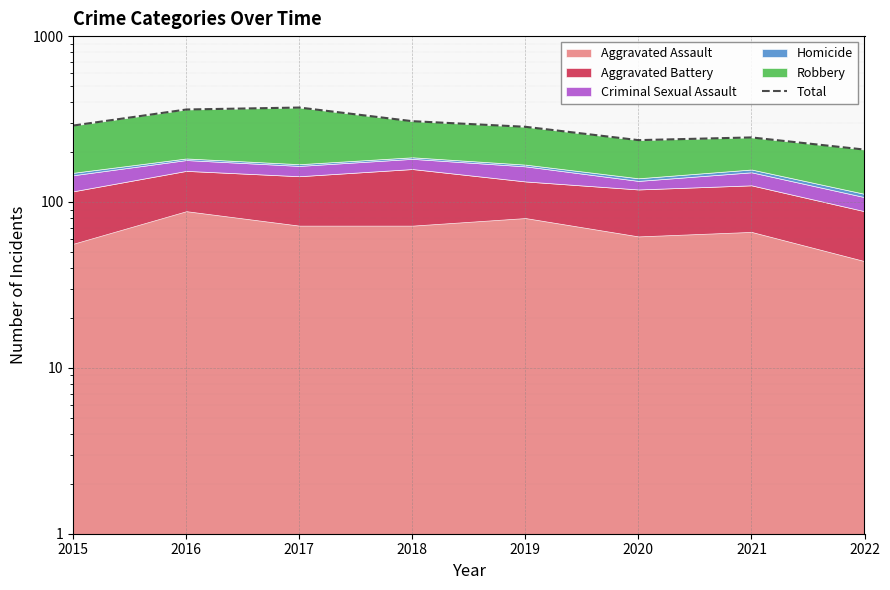

What is the difference between the values at 2020 and 2018?

71